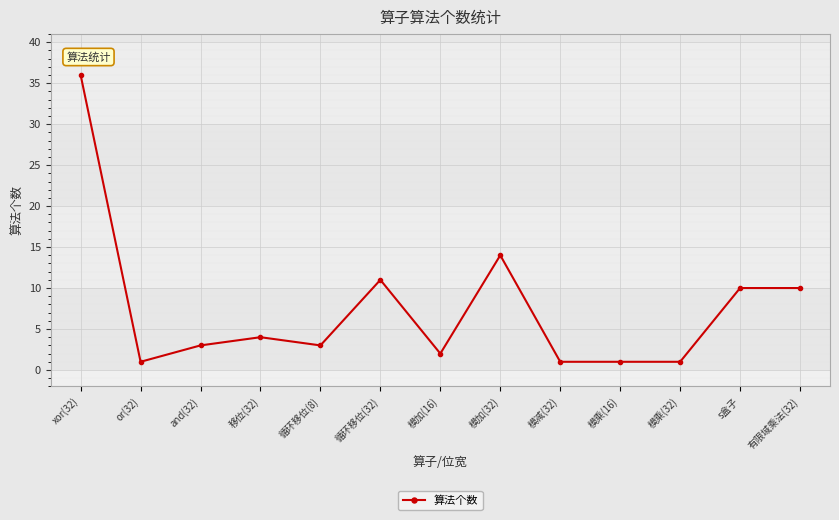

The value at 循环移位(32) is 15. True or false?

False